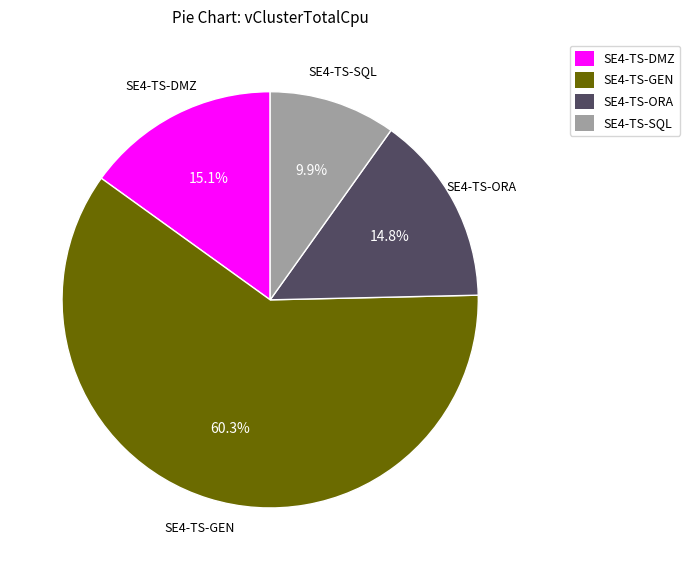

To the nearest percent, what portion does SE4-TS-ORA represent?

15%